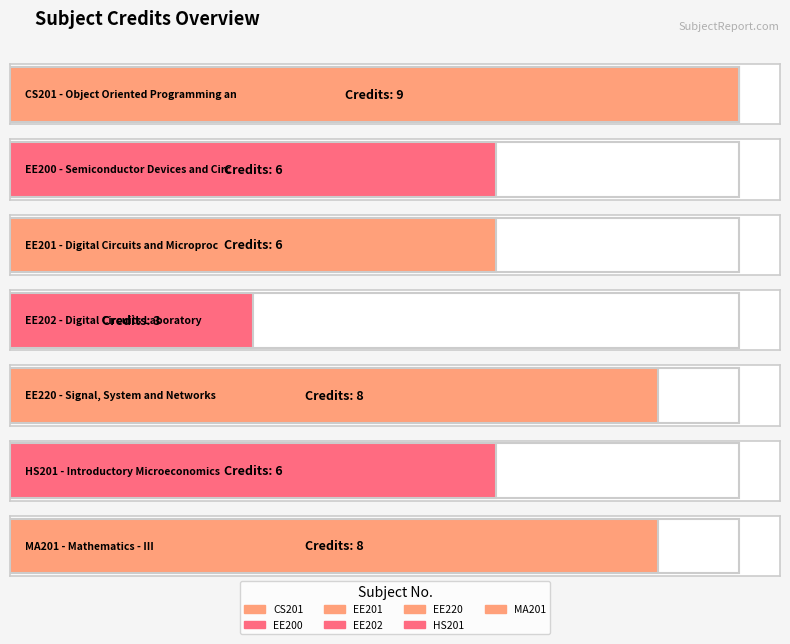

What is the sum of the values at EE202 and EE200?

9